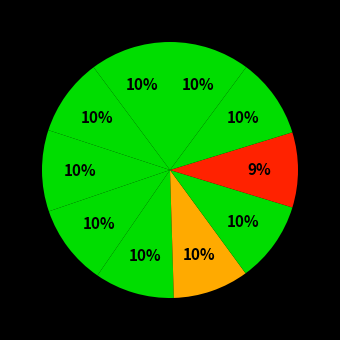

How many slices are in this pie chart?

10